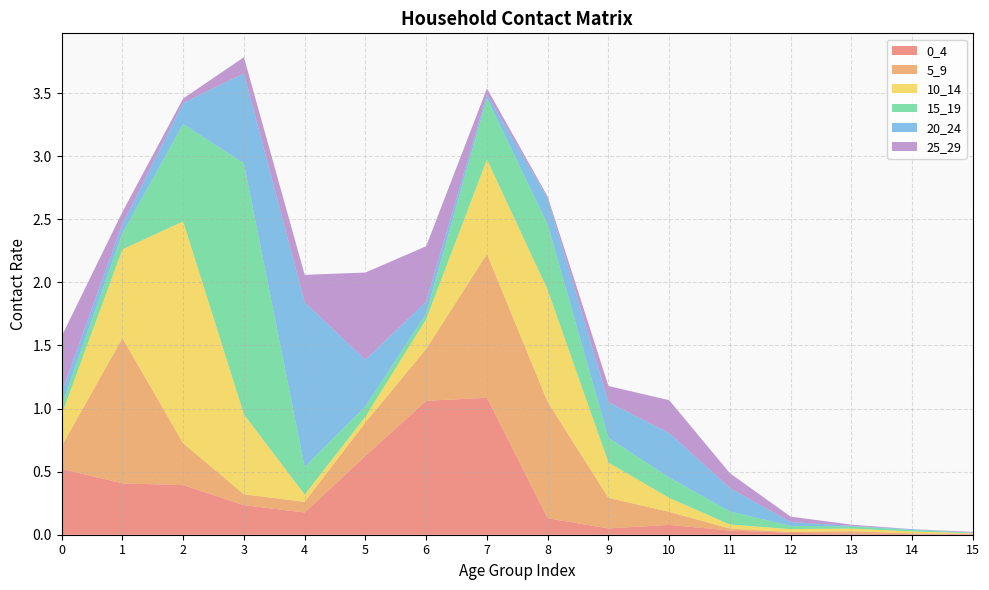

Reading left to right, what are all the values shown in this chart?

0_4: 0=0.5	1=0.4	2=0.4	3=0.2	4=0.2	5=0.6	6=1.1	7=1.1	8=0.1	9=0.0	10=0.1	11=0.0	12=0.0	13=0.0	14=0.0	15=0.0
5_9: 0=0.2	1=1.2	2=0.3	3=0.1	4=0.1	5=0.3	6=0.4	7=1.1	8=0.9	9=0.2	10=0.1	11=0.0	12=0.0	13=0.0	14=0.0	15=0.0
10_14: 0=0.3	1=0.7	2=1.8	3=0.6	4=0.1	5=0.0	6=0.2	7=0.7	8=0.9	9=0.3	10=0.1	11=0.0	12=0.0	13=0.0	14=0.0	15=0.0
15_19: 0=0.1	1=0.1	2=0.8	3=2.0	4=0.2	5=0.1	6=0.0	7=0.5	8=0.5	9=0.2	10=0.2	11=0.1	12=0.0	13=0.0	14=0.0	15=0.0
20_24: 0=0.1	1=0.1	2=0.2	3=0.7	4=1.3	5=0.4	6=0.1	7=0.0	8=0.2	9=0.3	10=0.4	11=0.2	12=0.0	13=0.0	14=0.0	15=0.0
25_29: 0=0.4	1=0.1	2=0.0	3=0.1	4=0.2	5=0.7	6=0.4	7=0.0	8=0.0	9=0.1	10=0.3	11=0.1	12=0.0	13=0.0	14=0.0	15=0.0